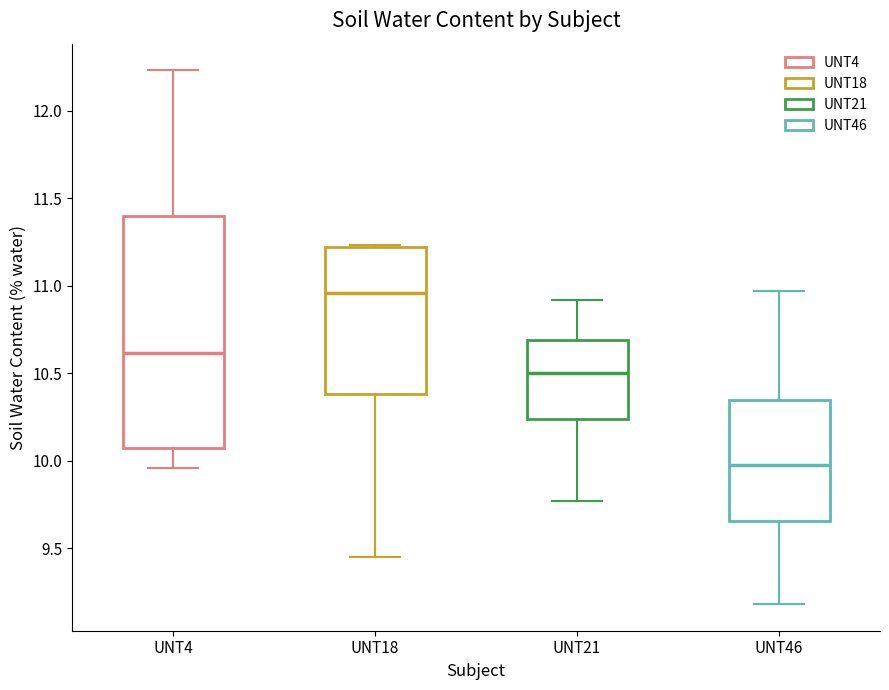

Reading left to right, transcribe this box plot: for each box, give where its median line is, the range the box spans, and where its two whiskers end, as read against the y-axis. The values are not printed on the chart, so give them approximately, as read against the axis.

UNT4: median 10.60, box 10.05 to 11.40, whiskers 9.95 to 12.25
UNT18: median 10.95, box 10.40 to 11.20, whiskers 9.45 to 11.25
UNT21: median 10.50, box 10.25 to 10.70, whiskers 9.75 to 10.90
UNT46: median 10.00, box 9.65 to 10.35, whiskers 9.20 to 10.95